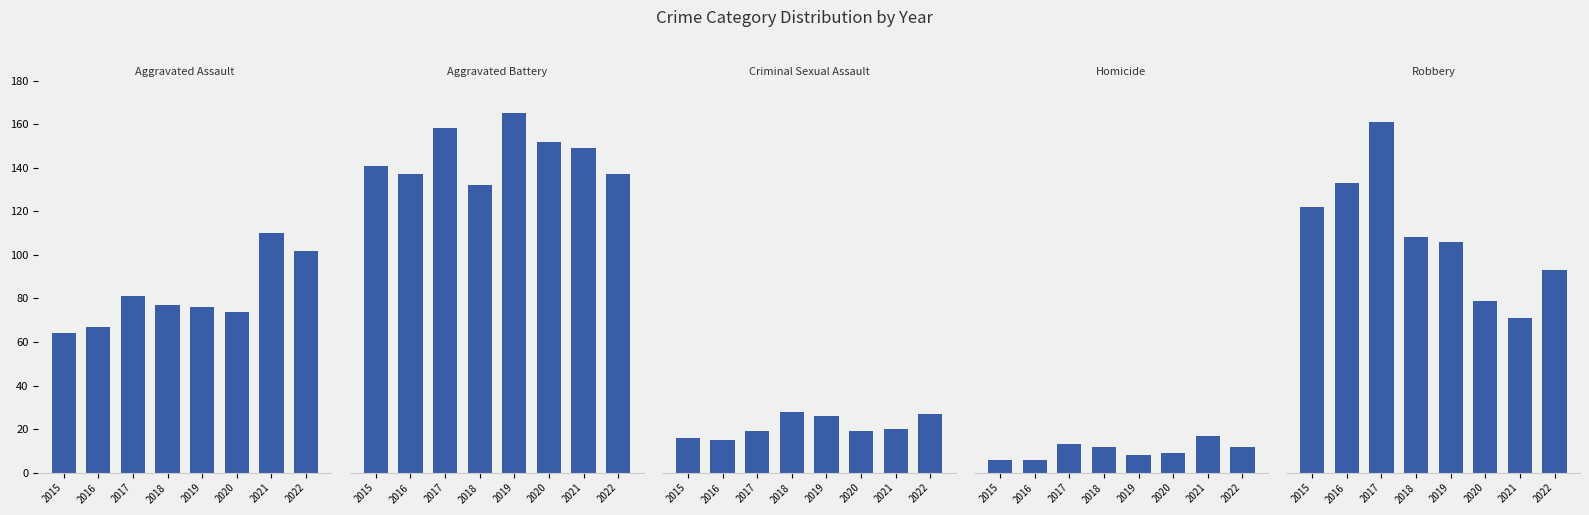

At which label does Aggravated Battery first exceed 149?

2017